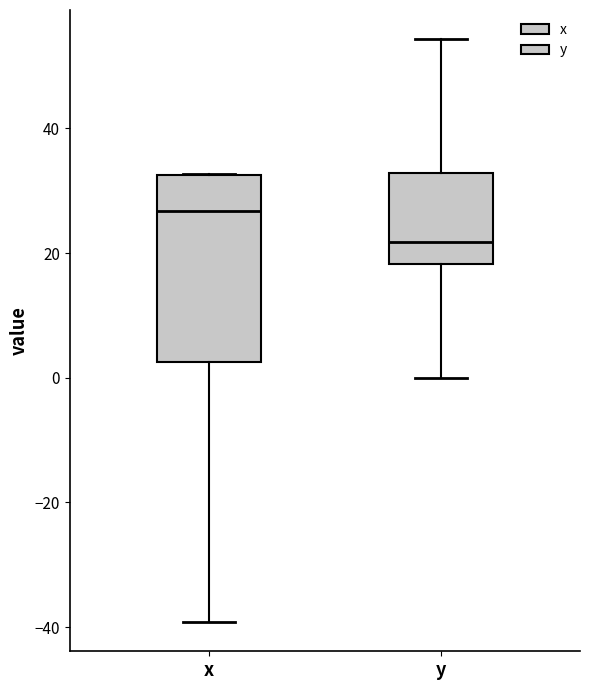

Which box is the tallest, from its lower edge to its upper edge?

x